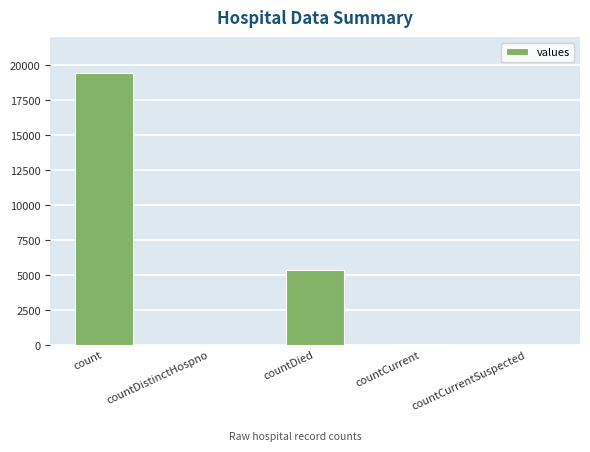

What is the sum of all values?

24875